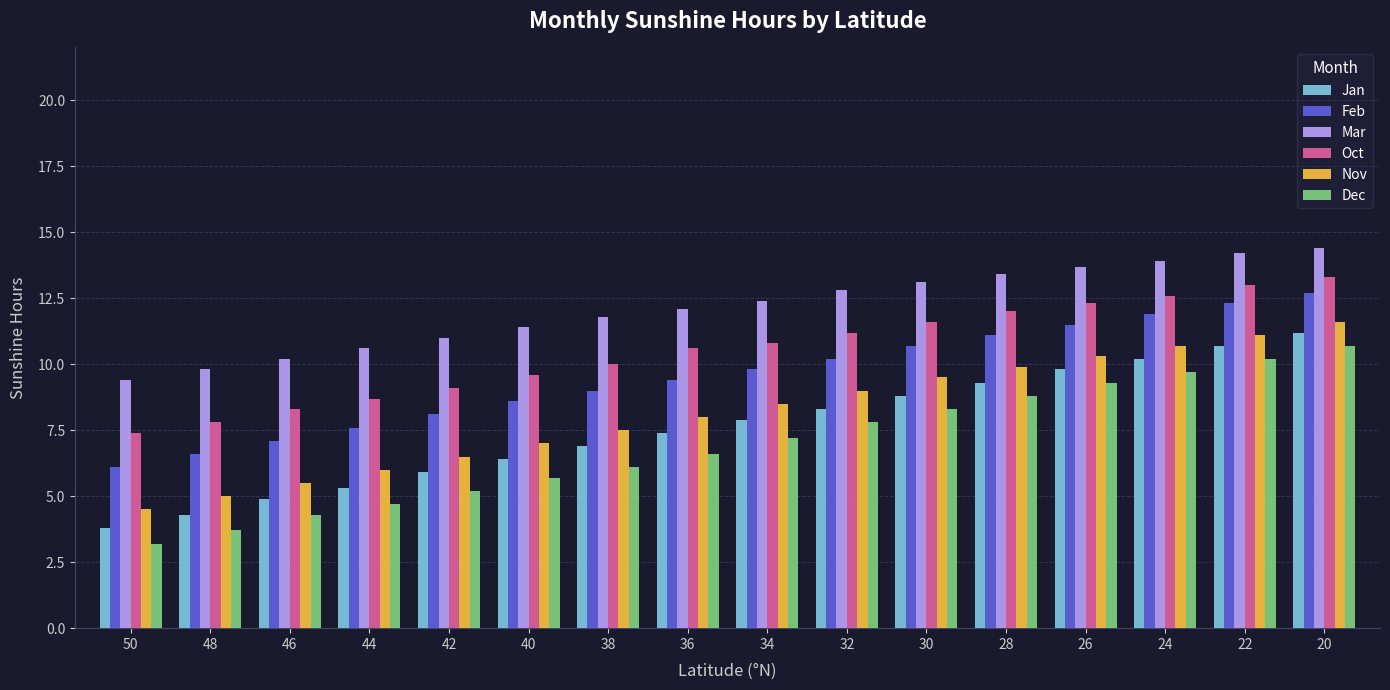

True or false: Oct has a value of 8.3 at 46.

True